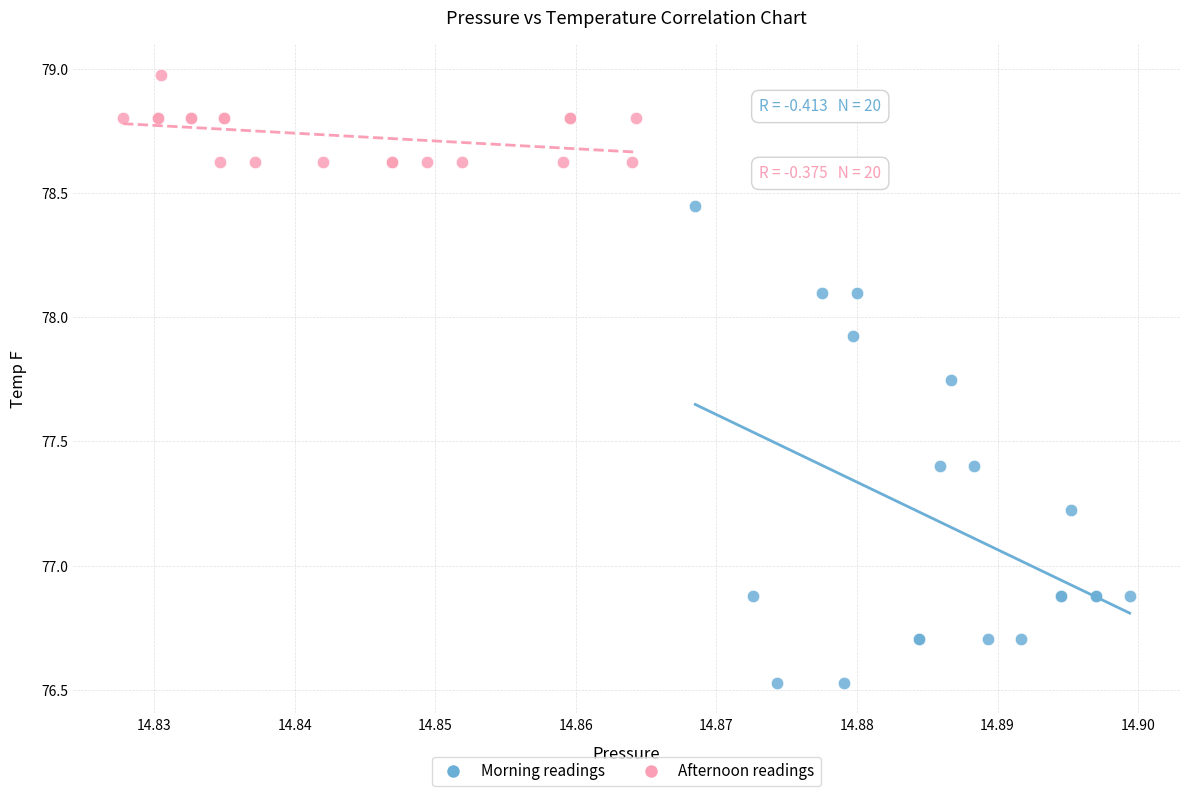

Which series has the largest Y range (max minus min)?

Morning readings